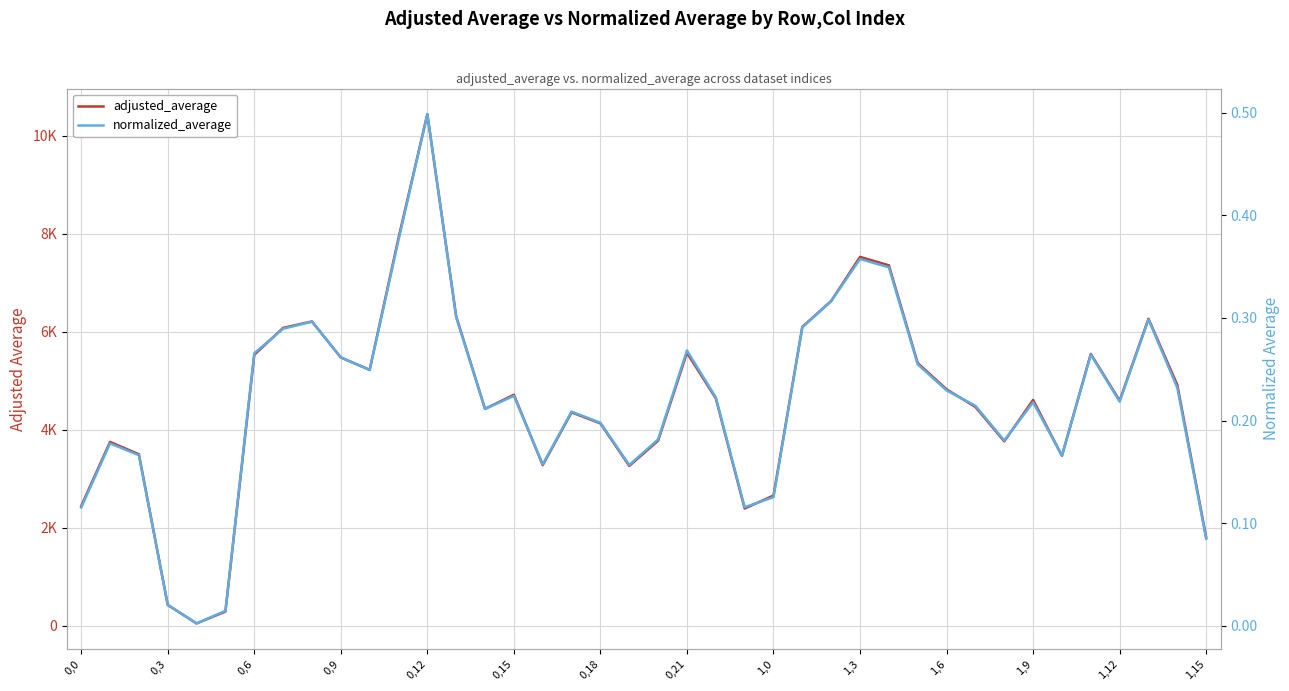

Which series changed the most between 25 and 37?

adjusted_average